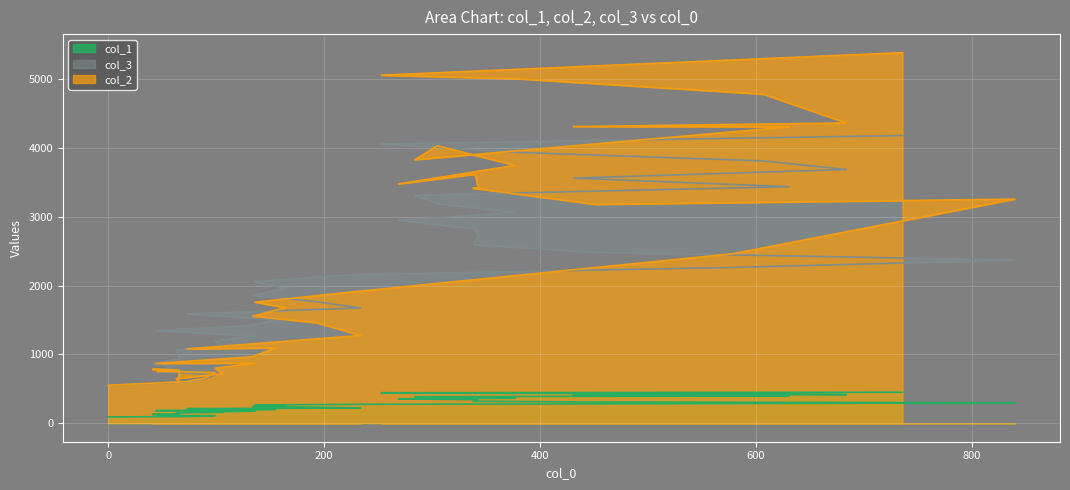

Rank the series by their maximum value, from highest to lowest.

col_2, col_3, col_1